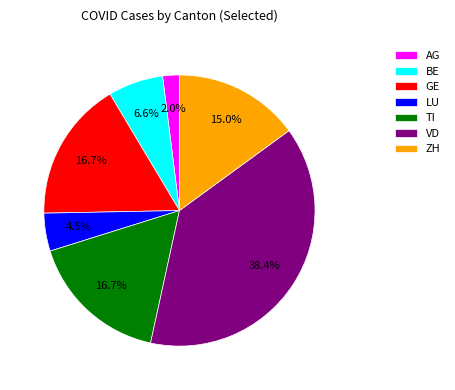

Is there any slice that represents more than half of the pie?

No